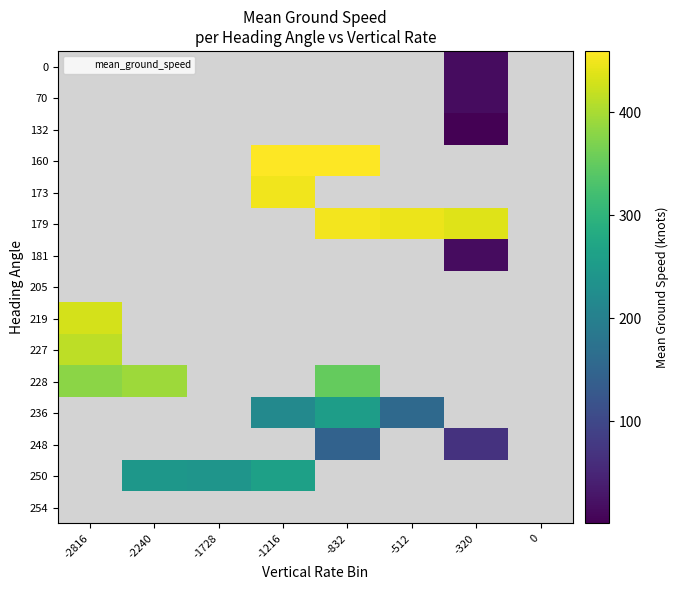

Which label corresponds to the smallest value in the chart?

-320